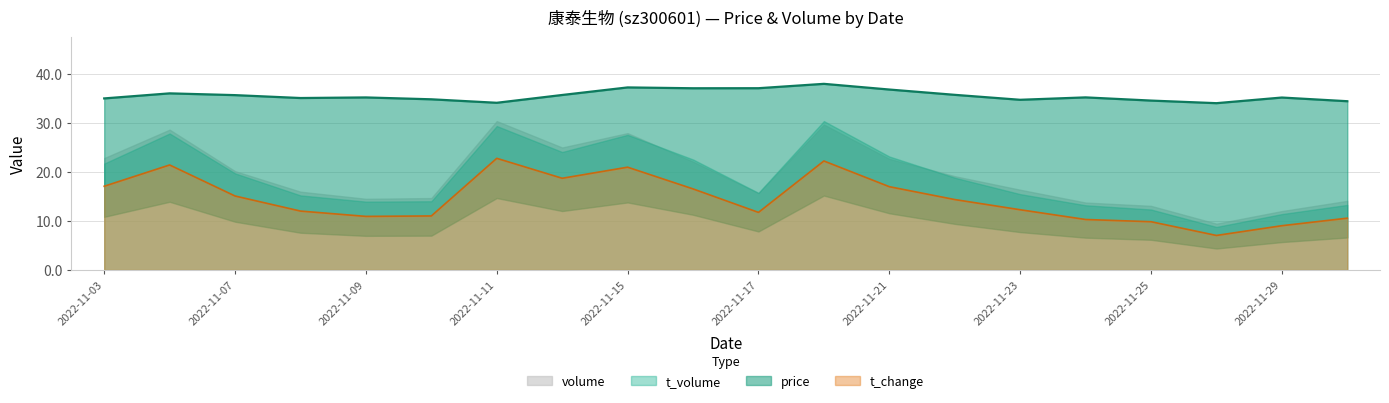

The value of t_change at 2022-11-23 is 12.3. True or false?

True